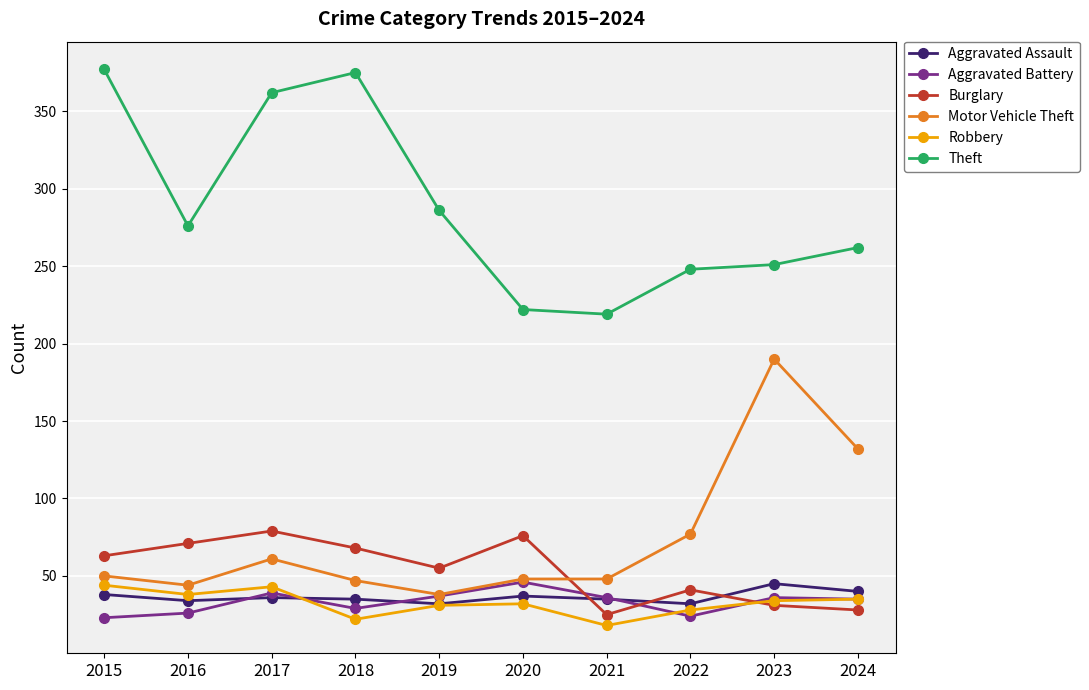

What is the greatest value displayed?

377